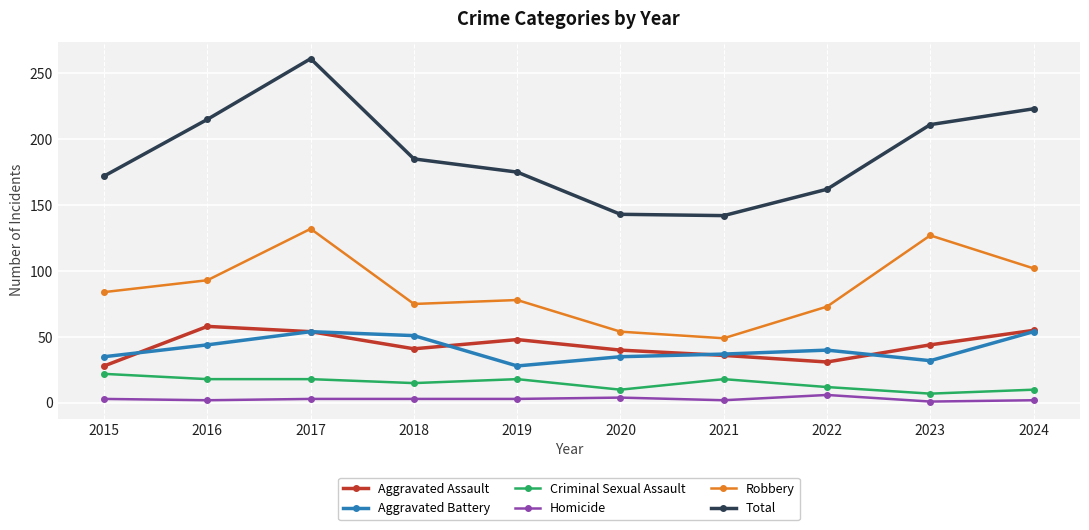

What is the average value of the Aggravated Assault series?

44